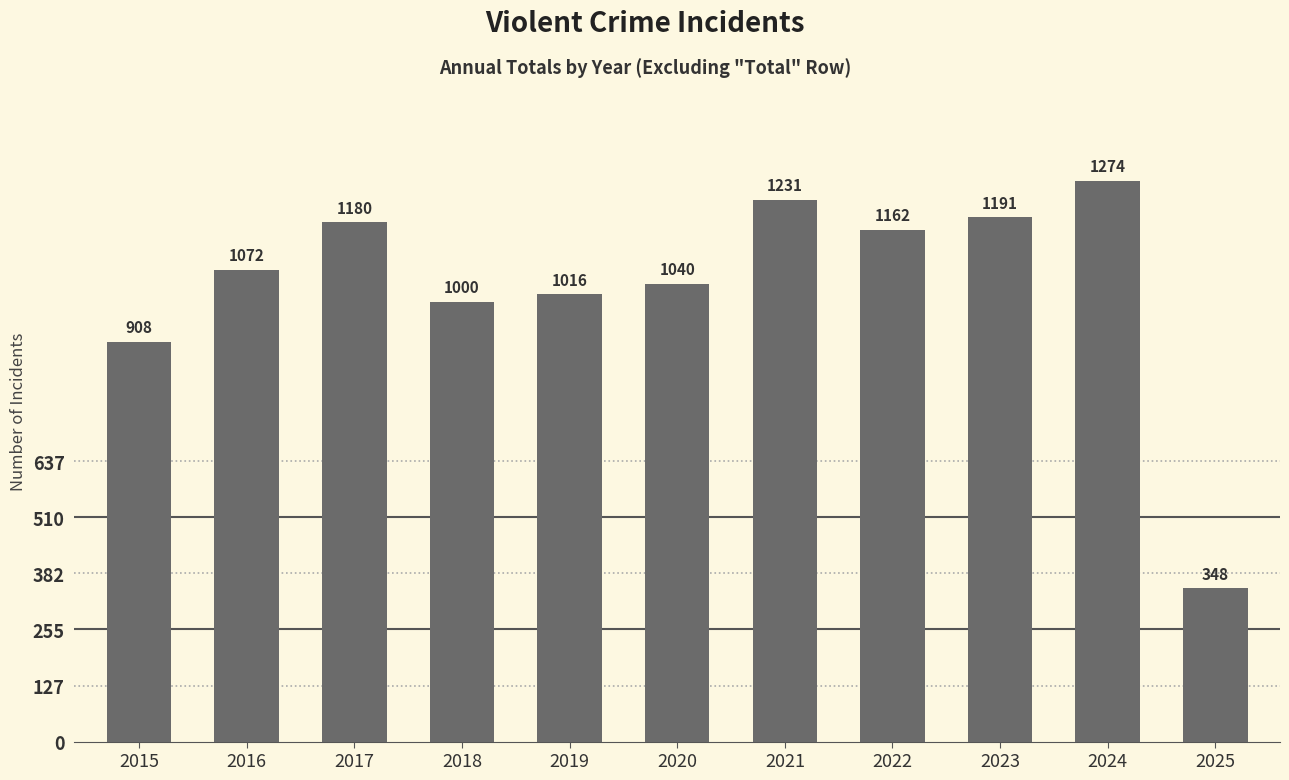

What value does the data have at 2022, to the nearest 50?

1150